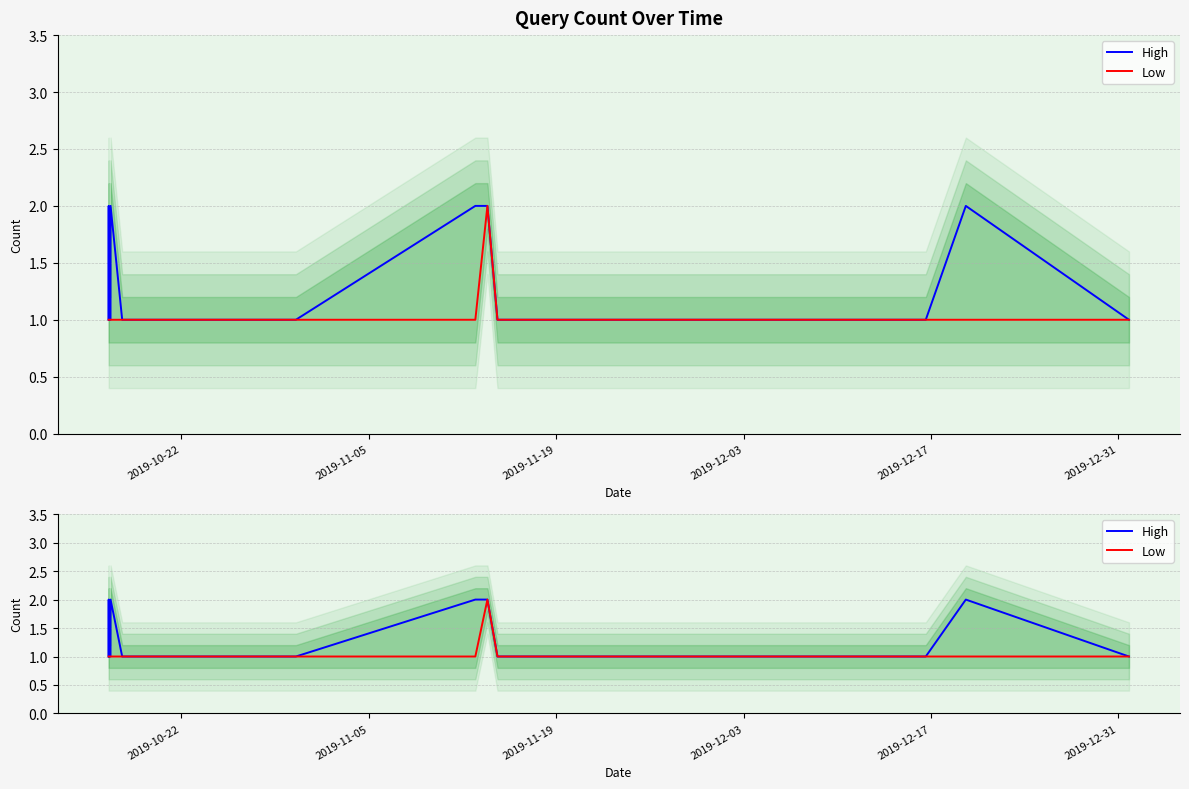

True or false: High and Low intersect in this chart.

False